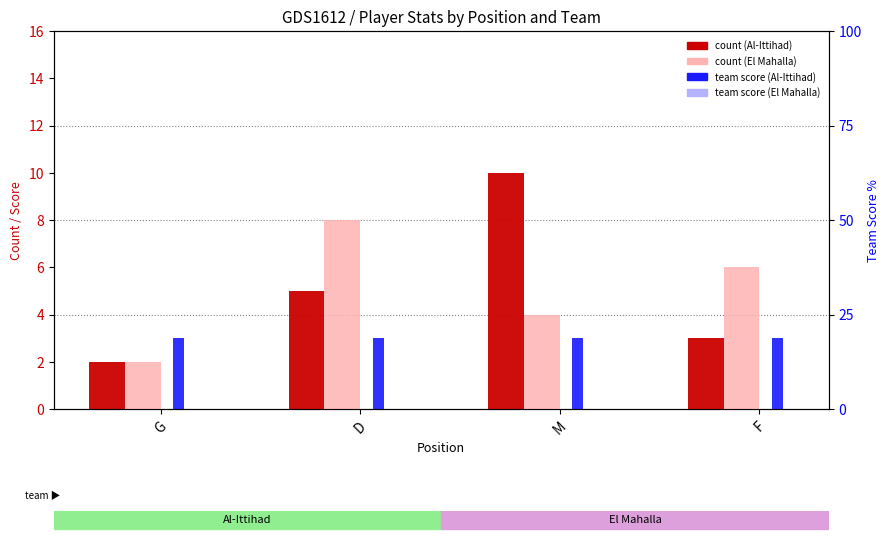

What is the sum of all count (Al-Ittihad) values?

20